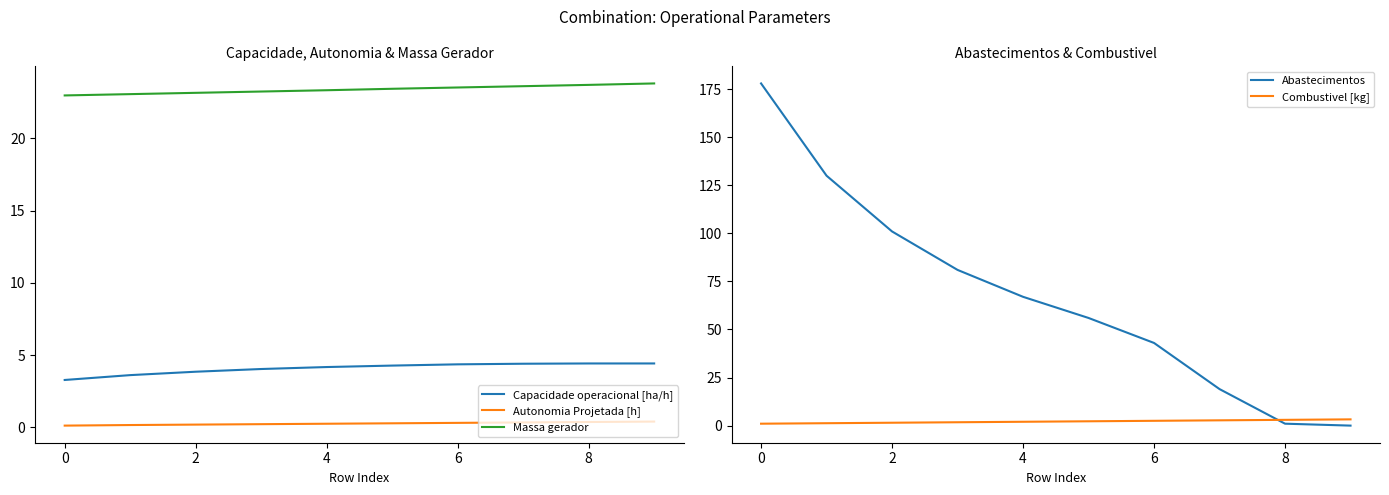

True or false: Combustivel [kg] has more than 0 points higher than both neighbors.

False